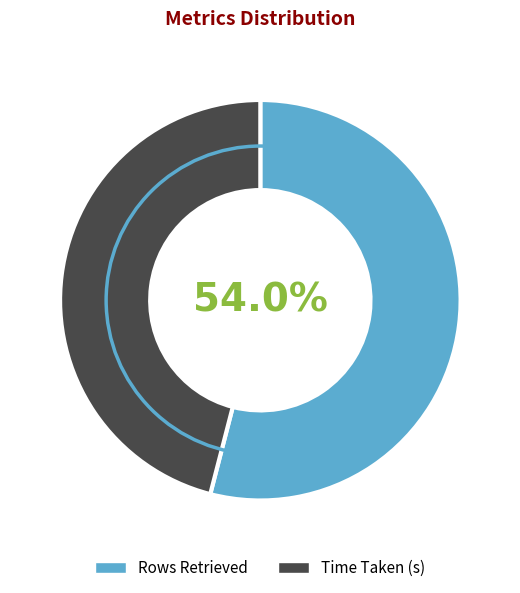

To the nearest percent, what is the combined percentage of Rows Retrieved and Time Taken (s)?

100%